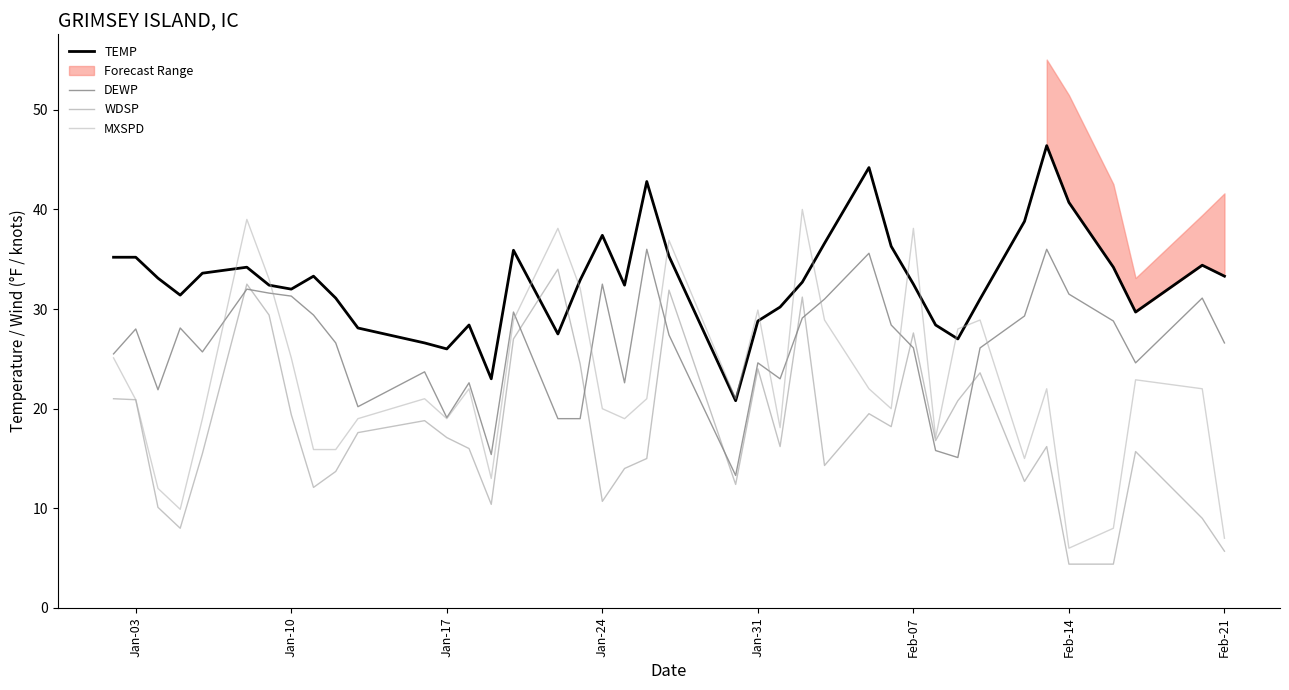

How many distinct data groups are displayed?

4